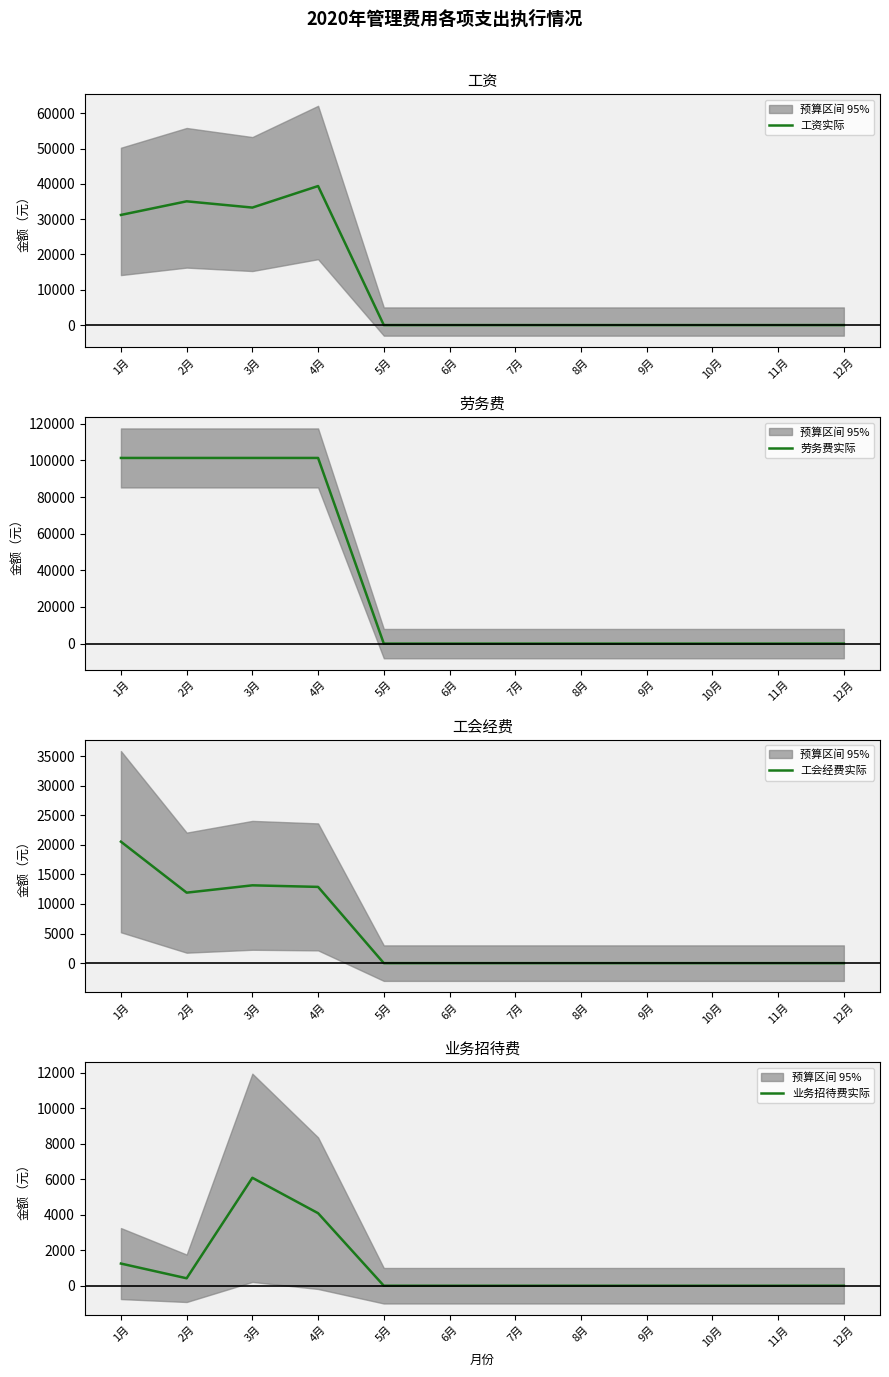

What position from the left is 6月?

6